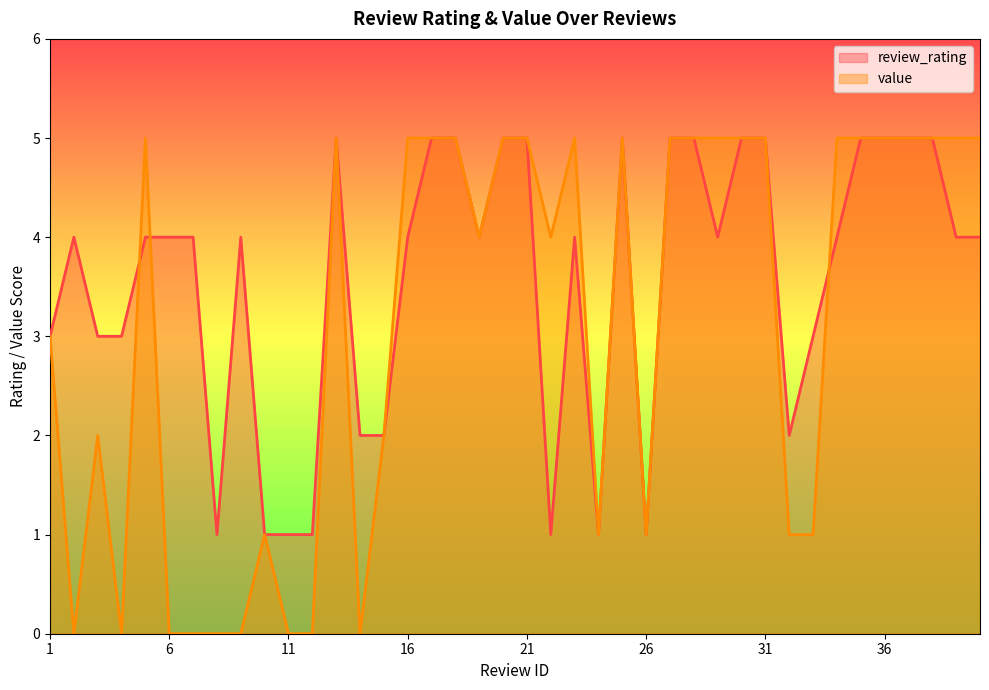

Rank the series by their average value, from highest to lowest.

review_rating, value